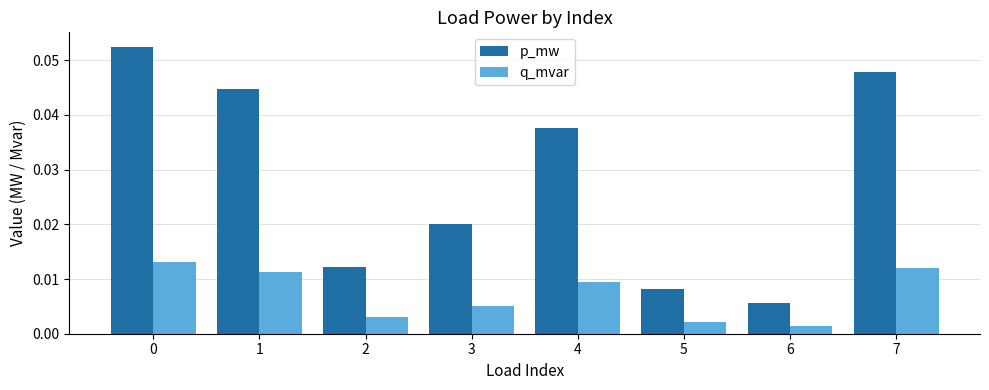

Which series has the largest total across all categories?

p_mw